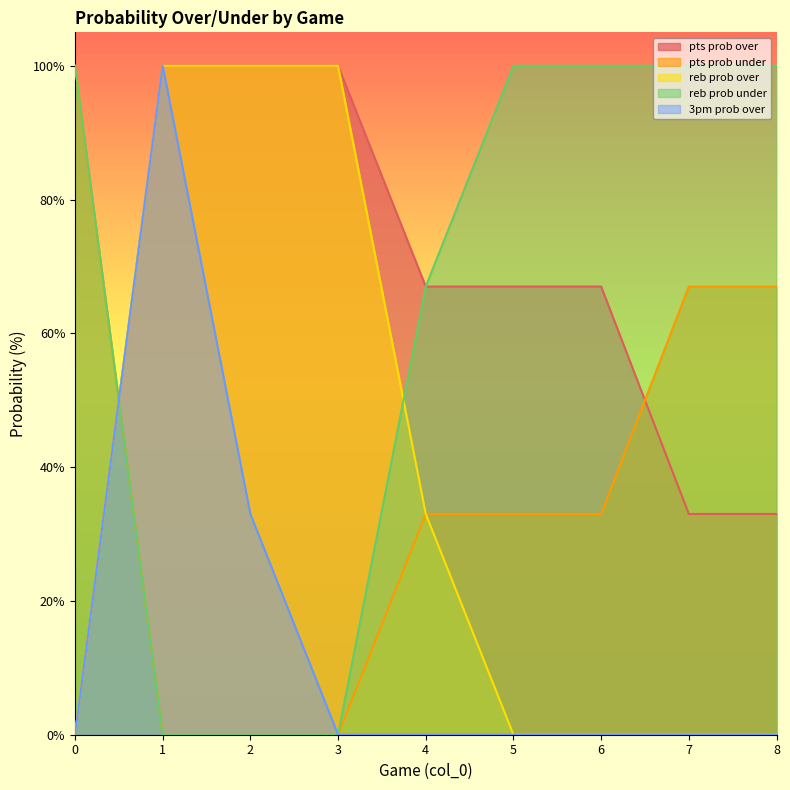

How many lines are shown in the chart?

5